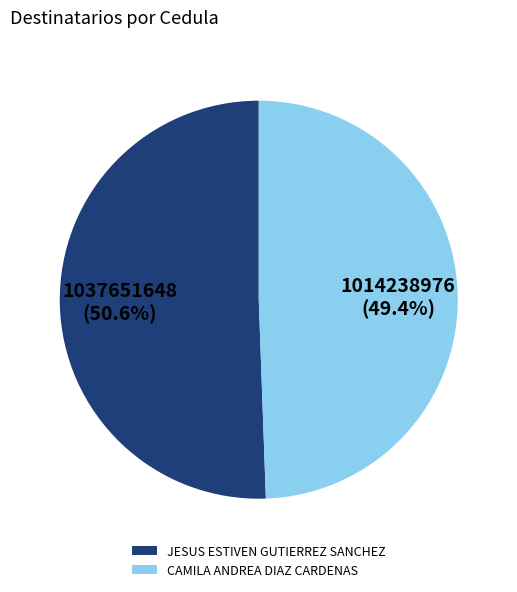

To the nearest percent, what is the difference between the largest and smallest slice percentages?

1%